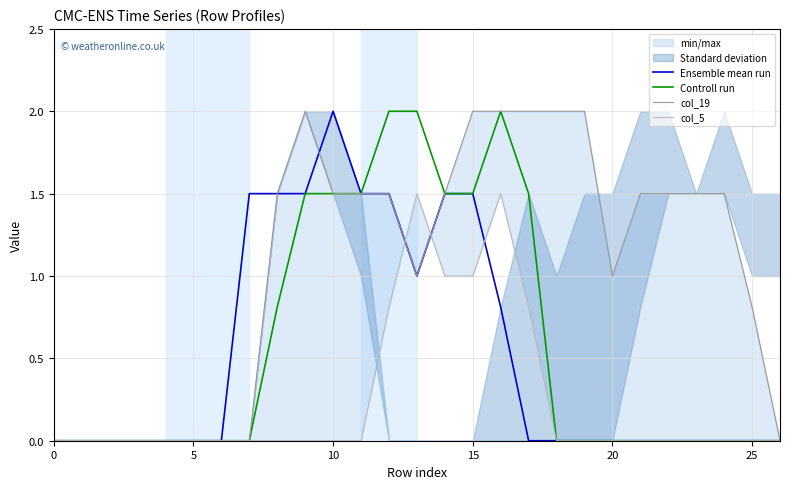

Which series has the widest spread of values?

Ensemble mean run